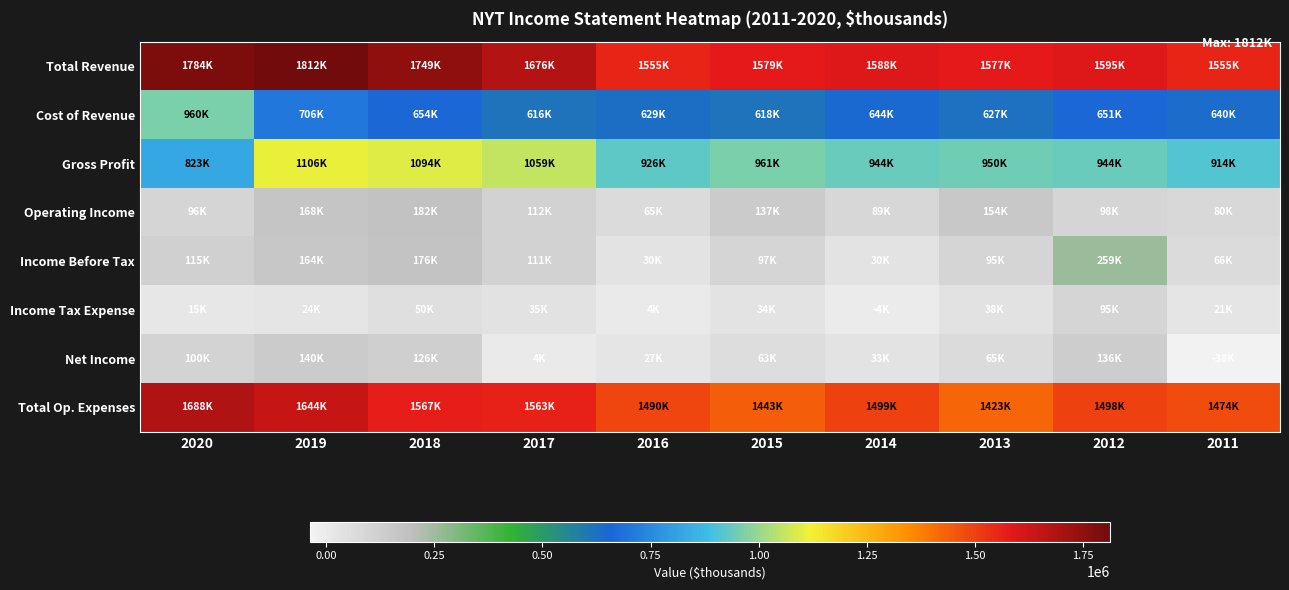

Between 2019 and 2017, which is larger?

2019